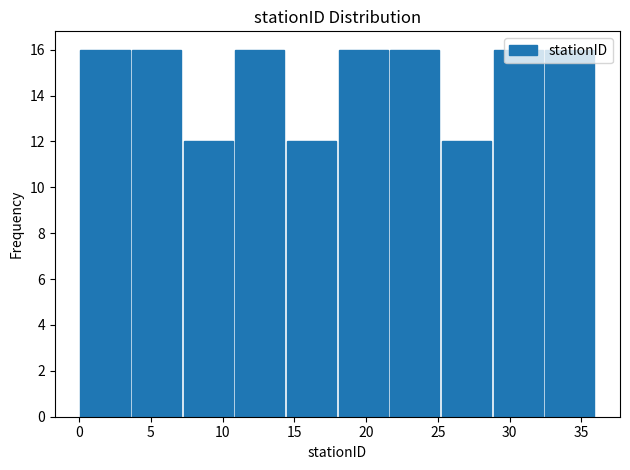

What is the height of the bar covering 7.2 to 10.8 on the x-axis? Neither the bar edges nor the heights are printed on the chart, so give them approximately, as read against the axes.

12